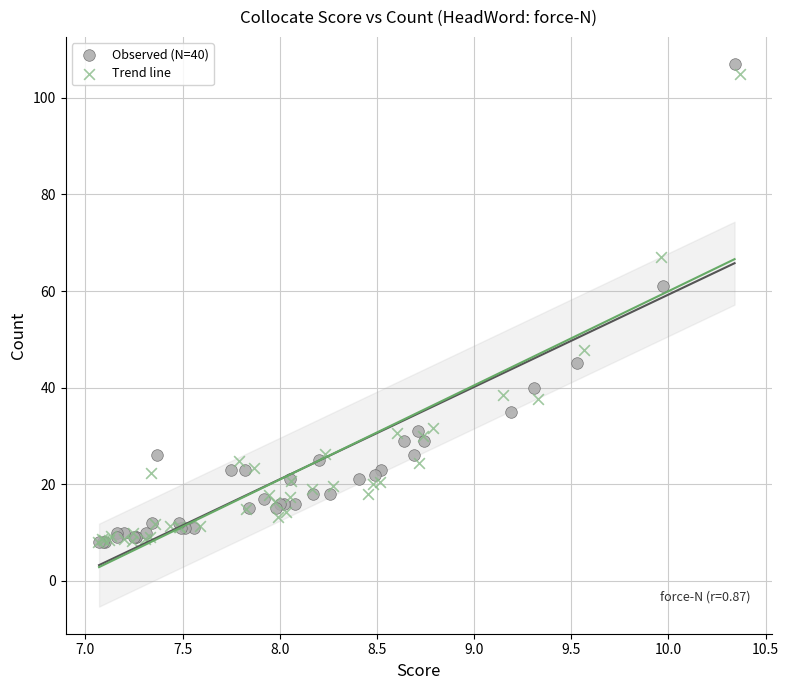

Which series has the largest Y range (max minus min)?

Observed (N=40)